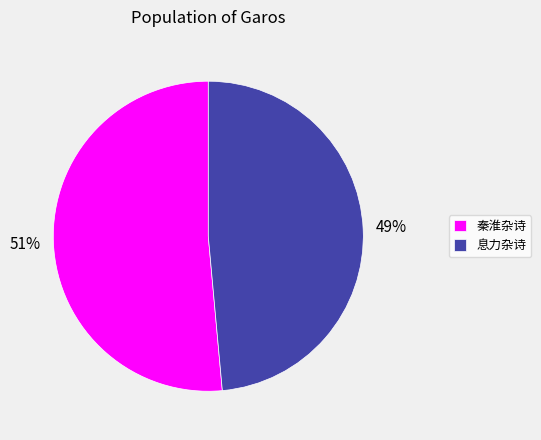

To the nearest percent, what is the combined percentage of 秦淮杂诗 and 息力杂诗?

100%